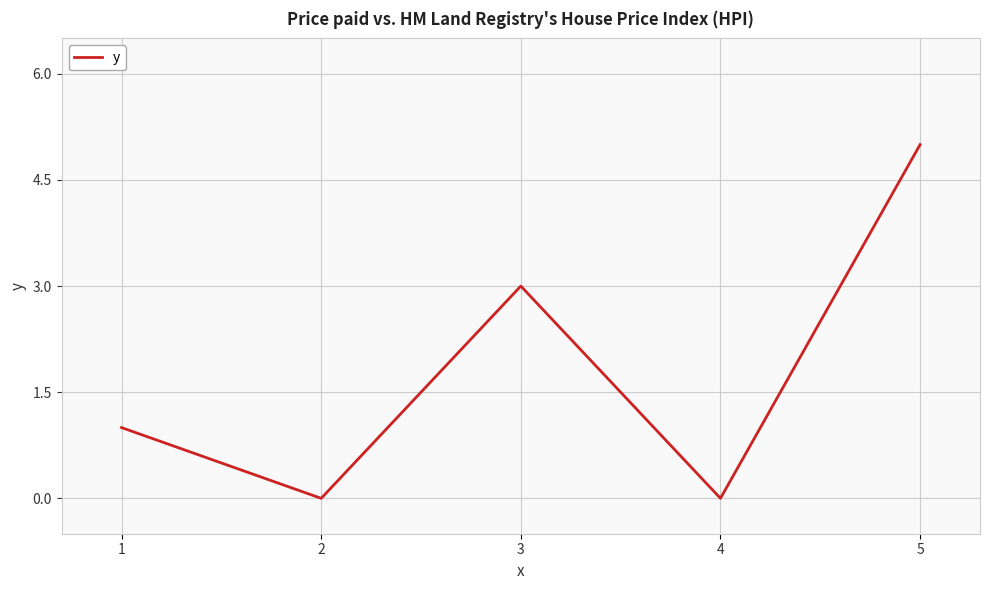

Which has a higher value, 3 or 2?

3